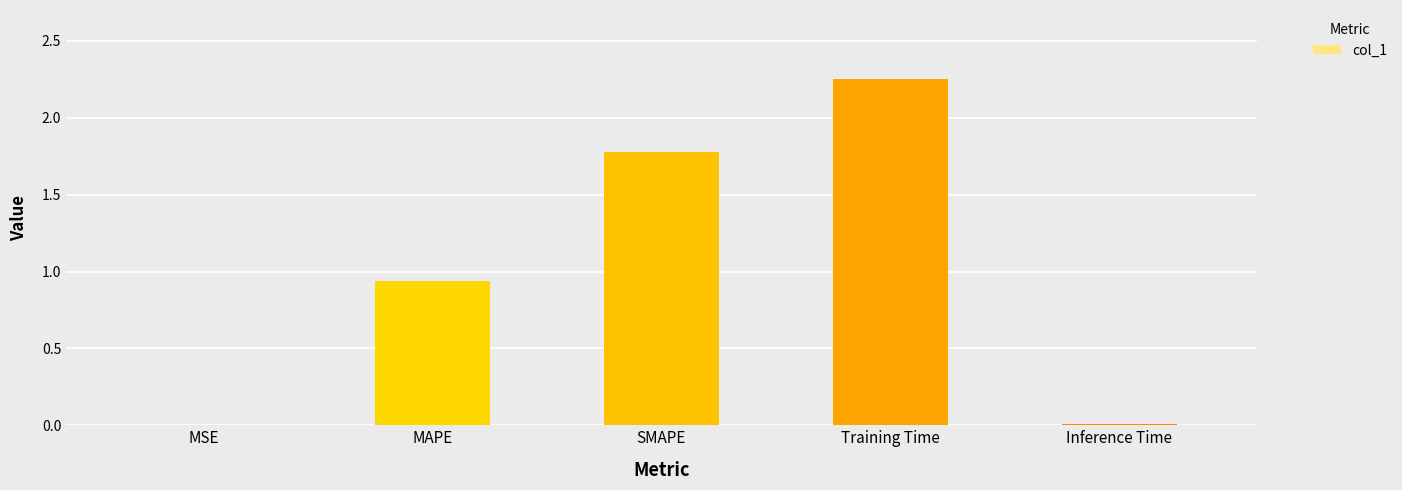

Are the bars grouped side by side (vs. stacked)?

No